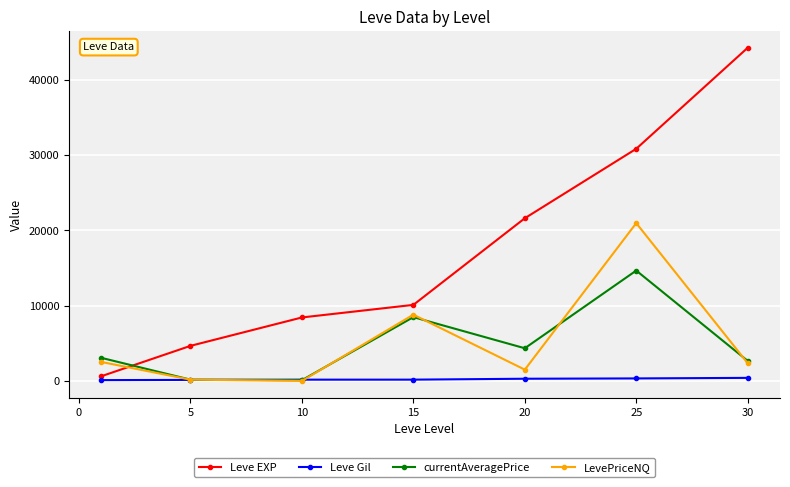

Rank the series by their maximum value, from lowest to highest.

Leve Gil, currentAveragePrice, LevePriceNQ, Leve EXP